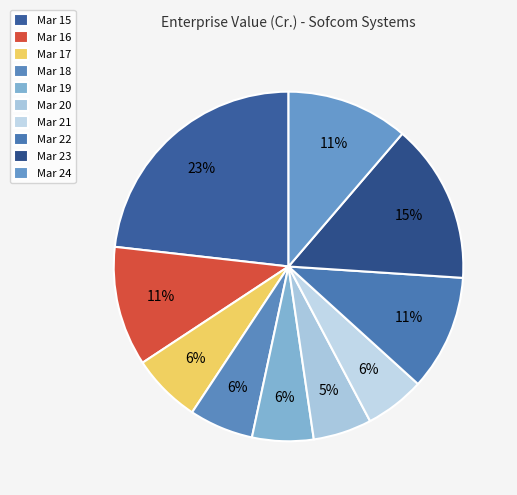

To the nearest percent, what is the average slice percentage?

10%